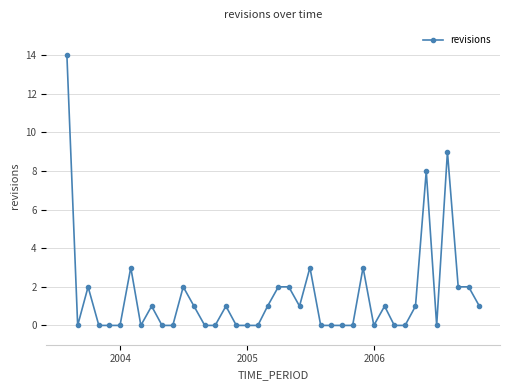

What is the difference between the second highest and second lowest values?

9